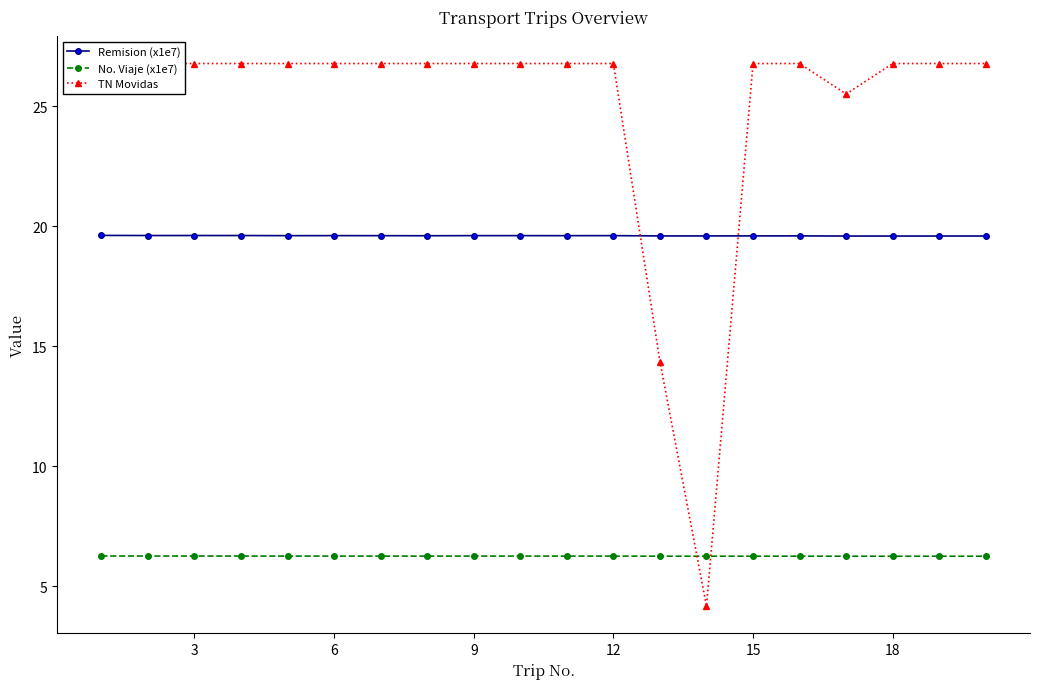

How many data points in TN Movidas are above 26?

17